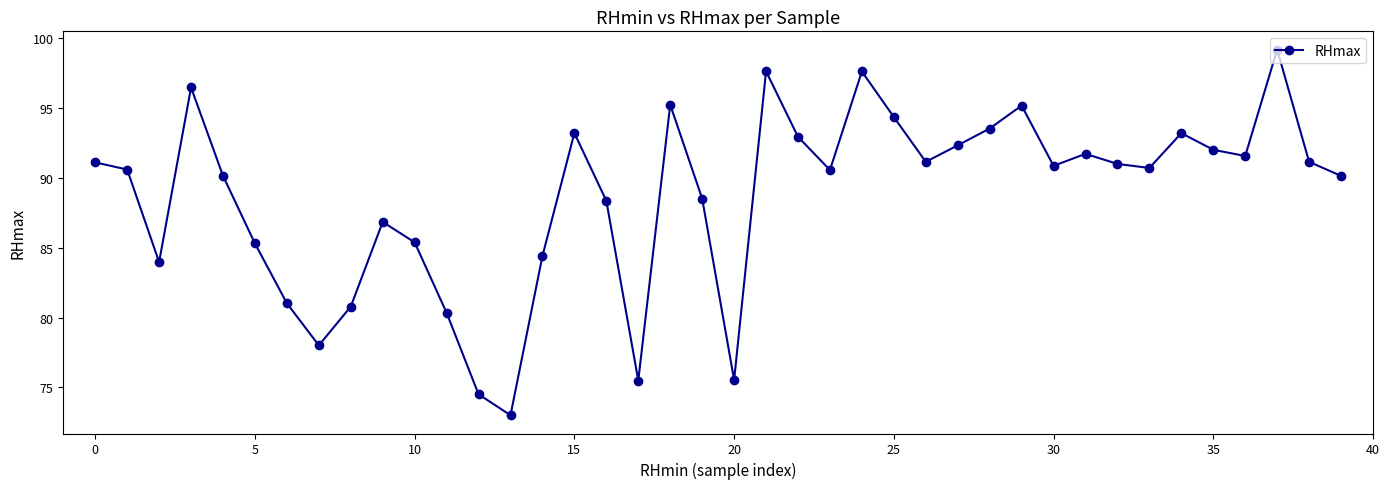

How many interior local valleys (lower than both neighbors) does the data have?

10